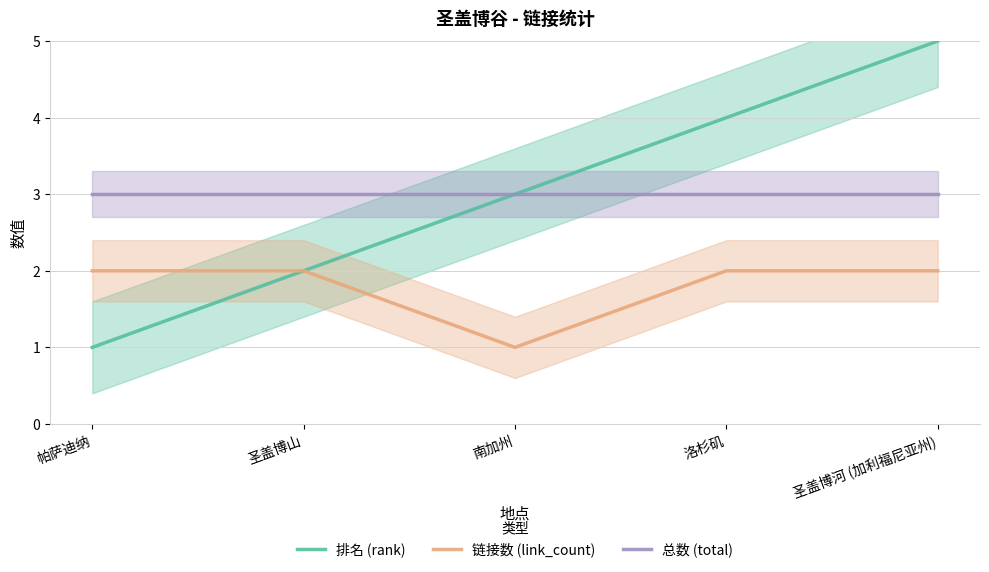

Reading right to left, list all the values displayed in this chart.

排名 (rank): 5	4	3	2	1
链接数 (link_count): 2	2	1	2	2
总数 (total): 3	3	3	3	3